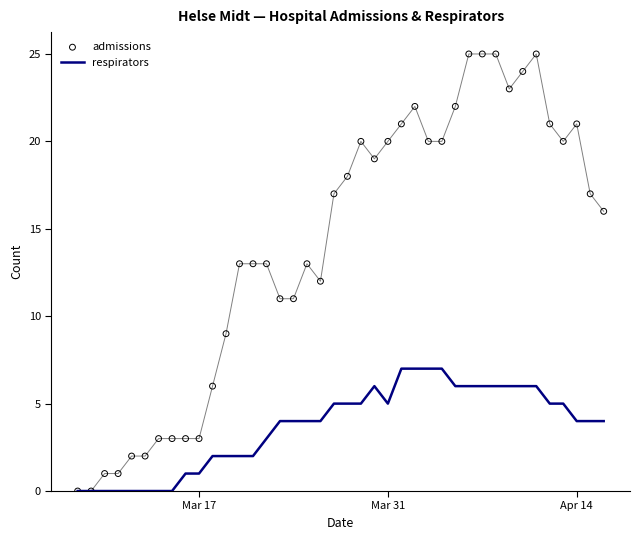

What are all the series names shown in the legend?

respirators, admissions